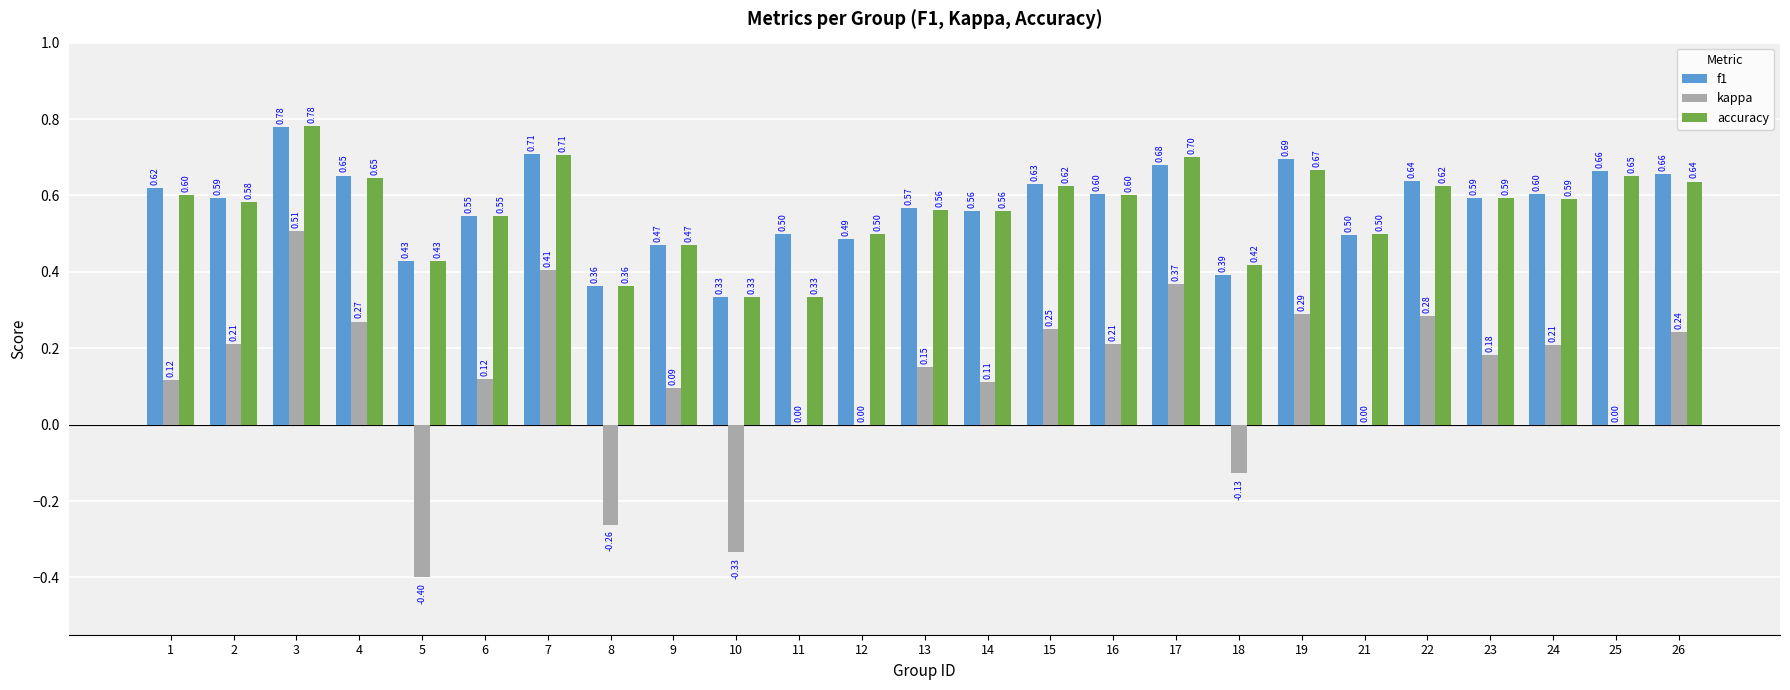

What are all the series names shown in the legend?

f1, kappa, accuracy